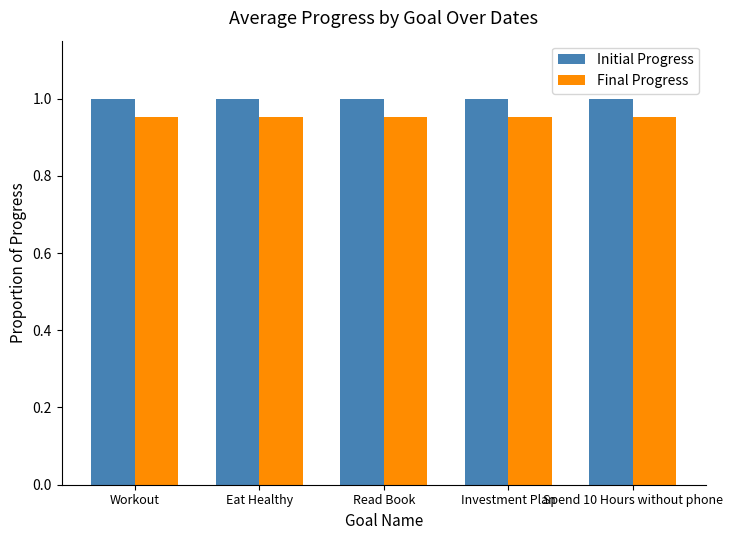

Rank the series at Read Book from lowest to highest value.

Final Progress, Initial Progress